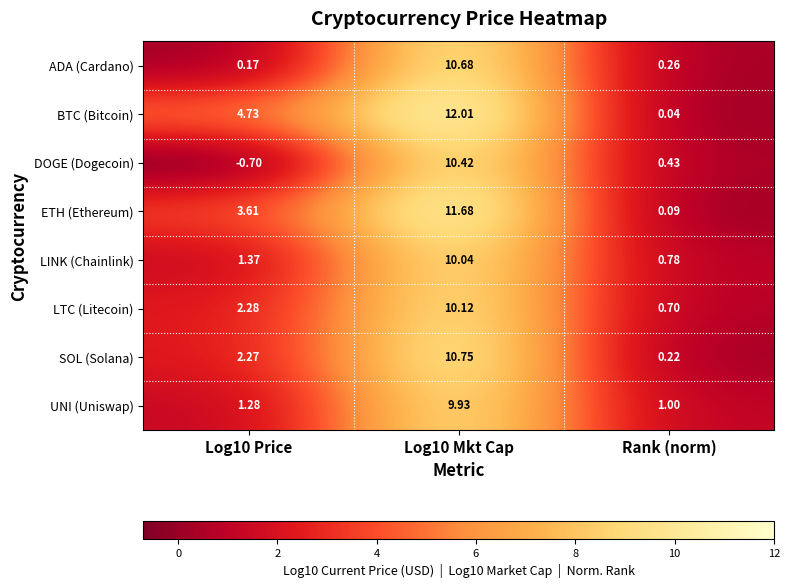

What is the total value across all series at Log10 Mkt Cap?

85.6